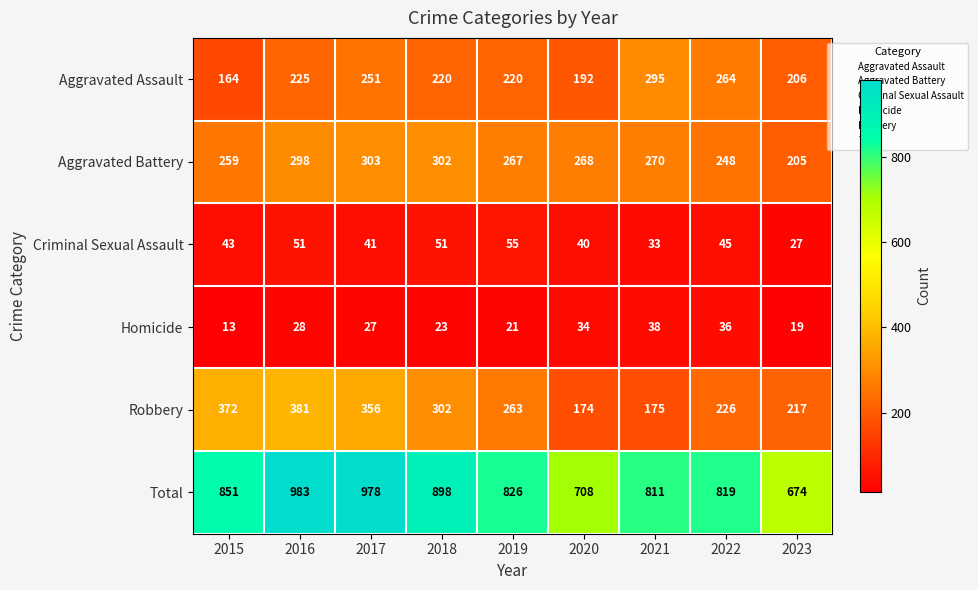

The Aggravated Battery series shows 166 at 2015. True or false?

False